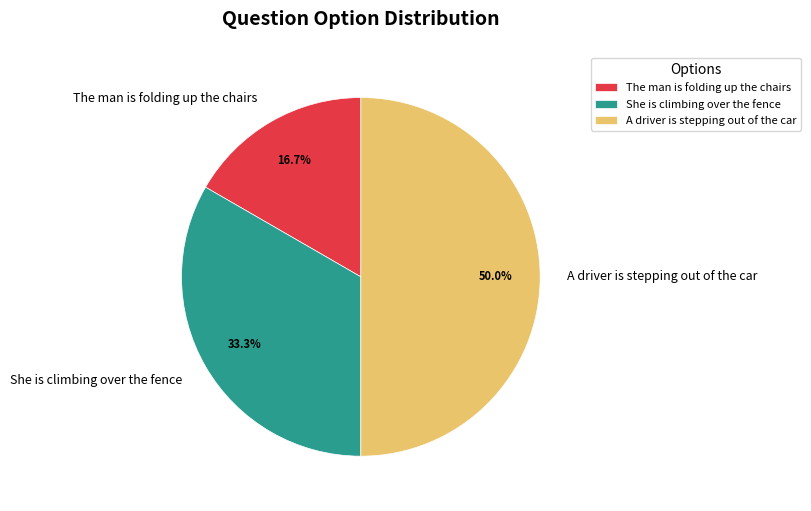

Does The man is folding up the chairs account for over 50% of the chart?

No